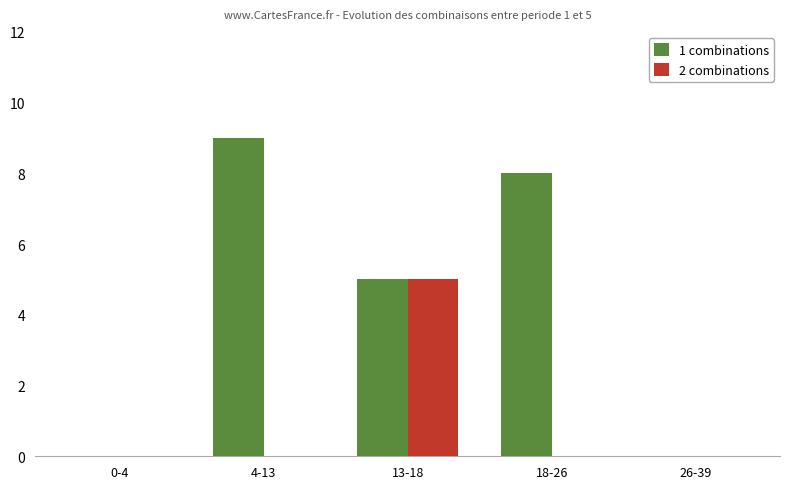

What is the total value across all series at 18-26?

8